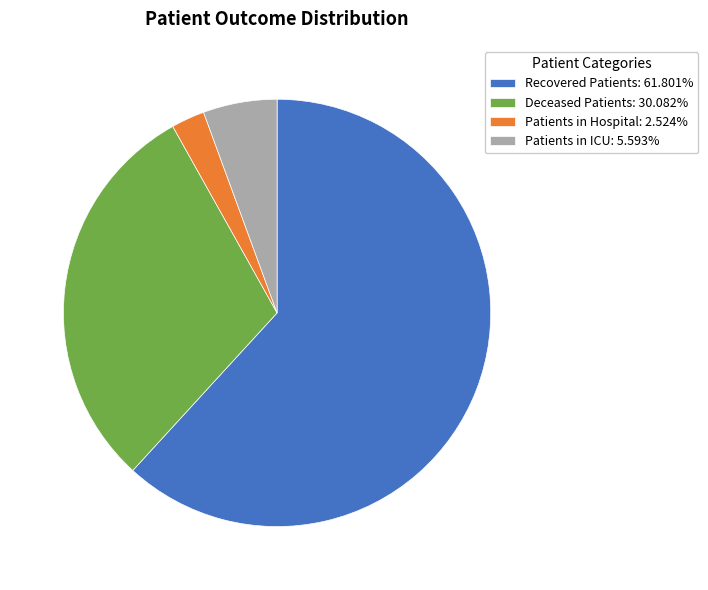

Does Patients in ICU: 5.593% account for over 50% of the chart?

No